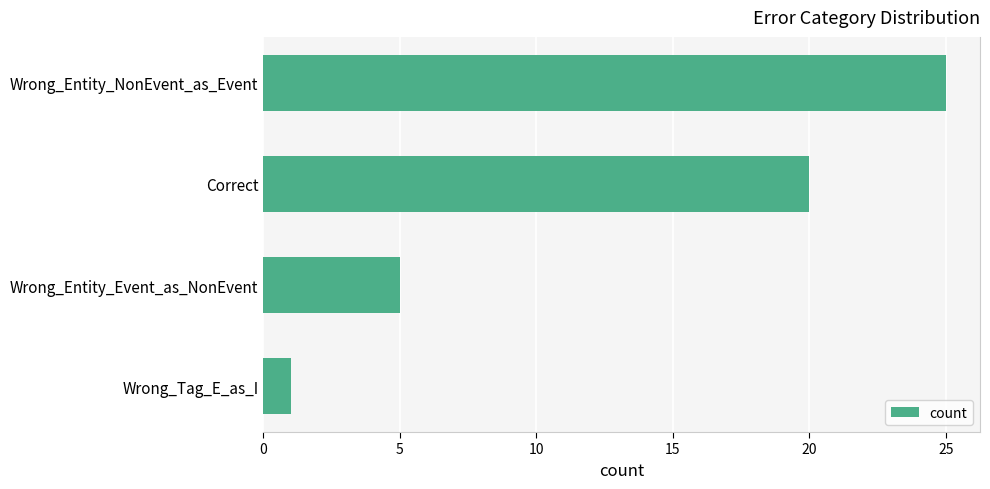

What is the difference between the maximum and second lowest values?

20